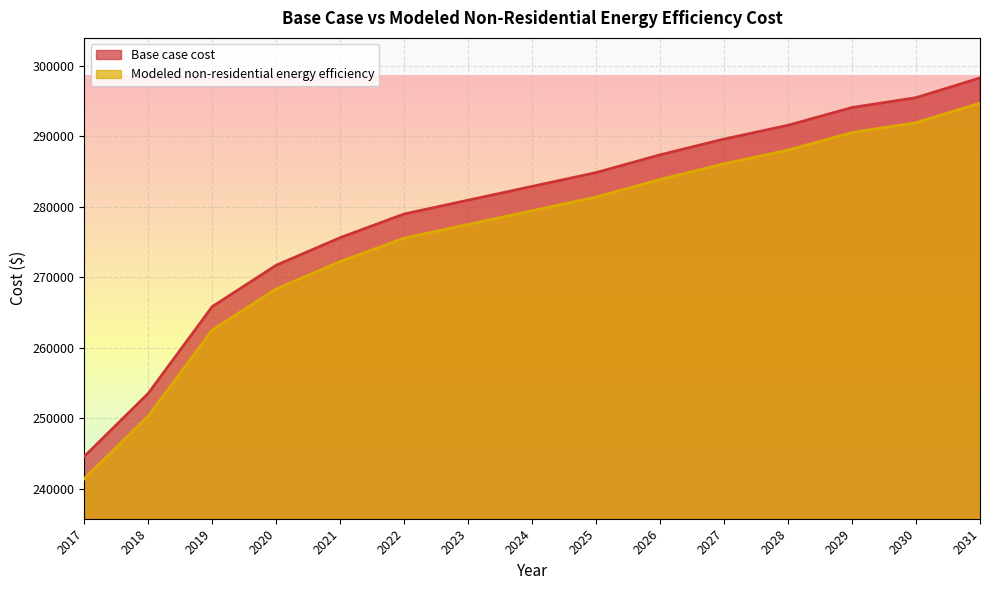

The Modeled non-residential energy efficiency series shows 382871.6 at 2022. True or false?

False